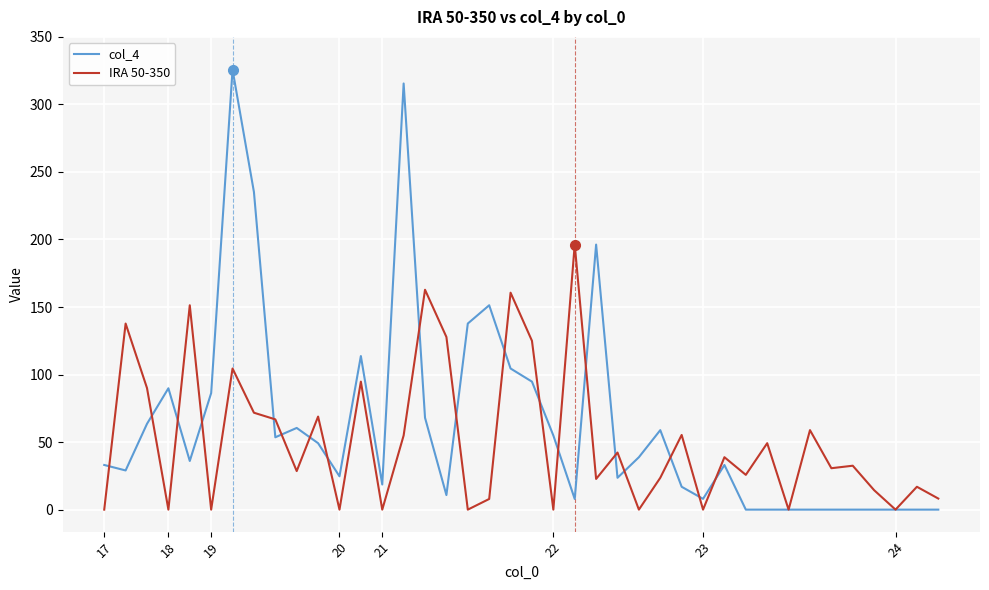

Which series has the largest range (max minus min)?

col_4